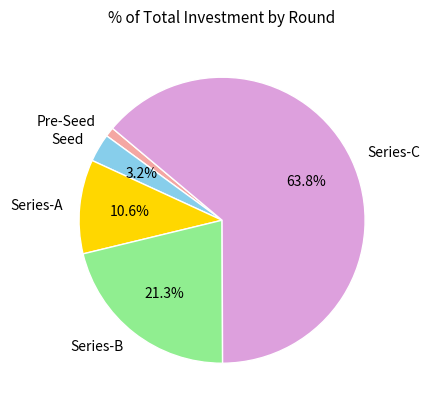

What percentage is the Pre-Seed slice, to the nearest percent?

1%